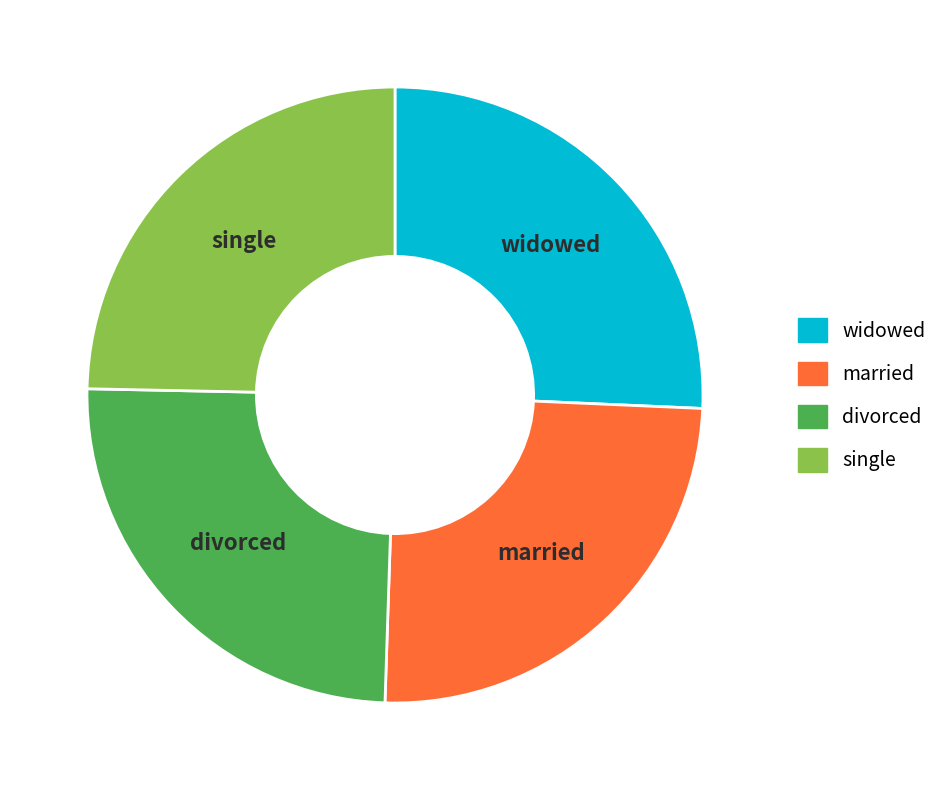

Is the sum of single and divorced greater than half?

No